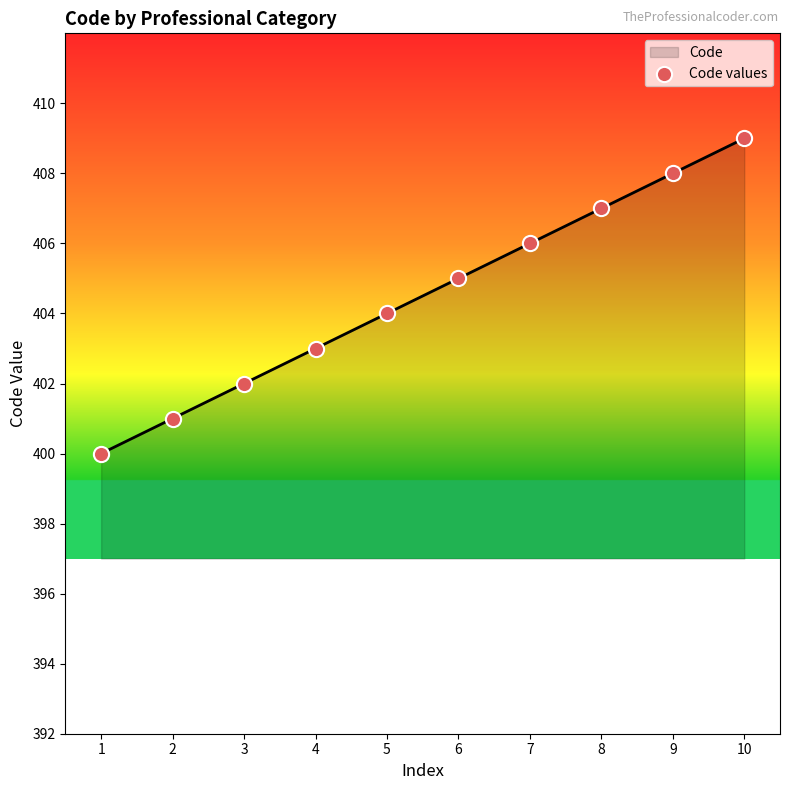

Approximately how many times larger is the value at 7 compared to 6?

1.0